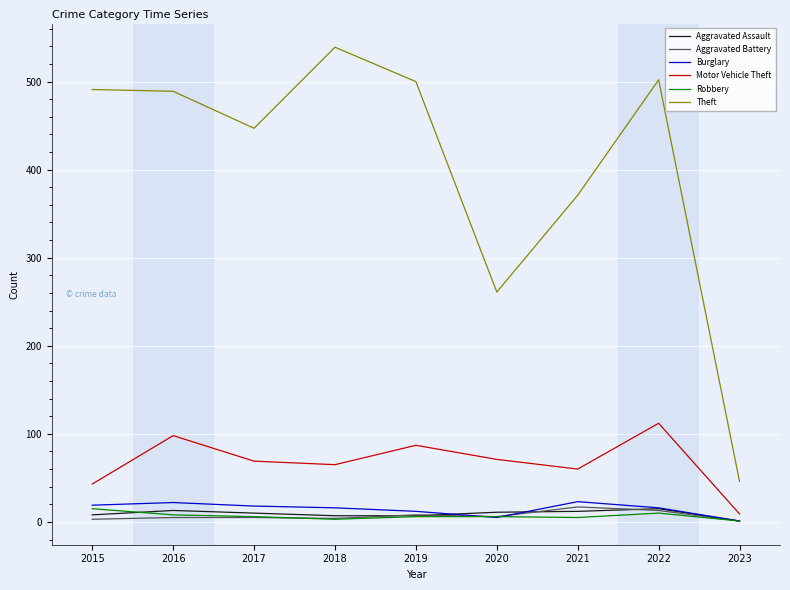

At which label is Theft closest to 292?

2020